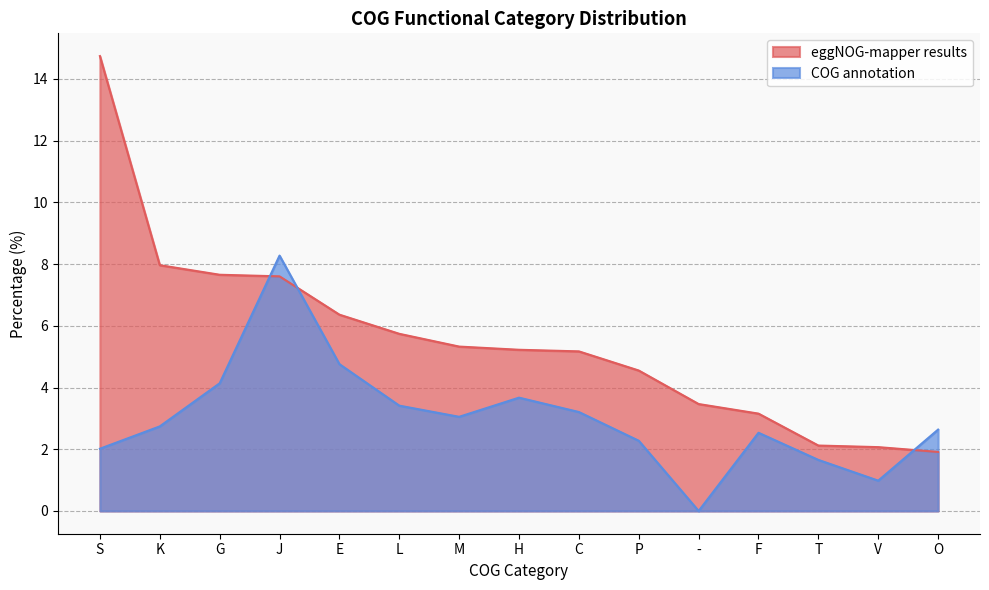

How many interior local valleys does the COG annotation series have?

3